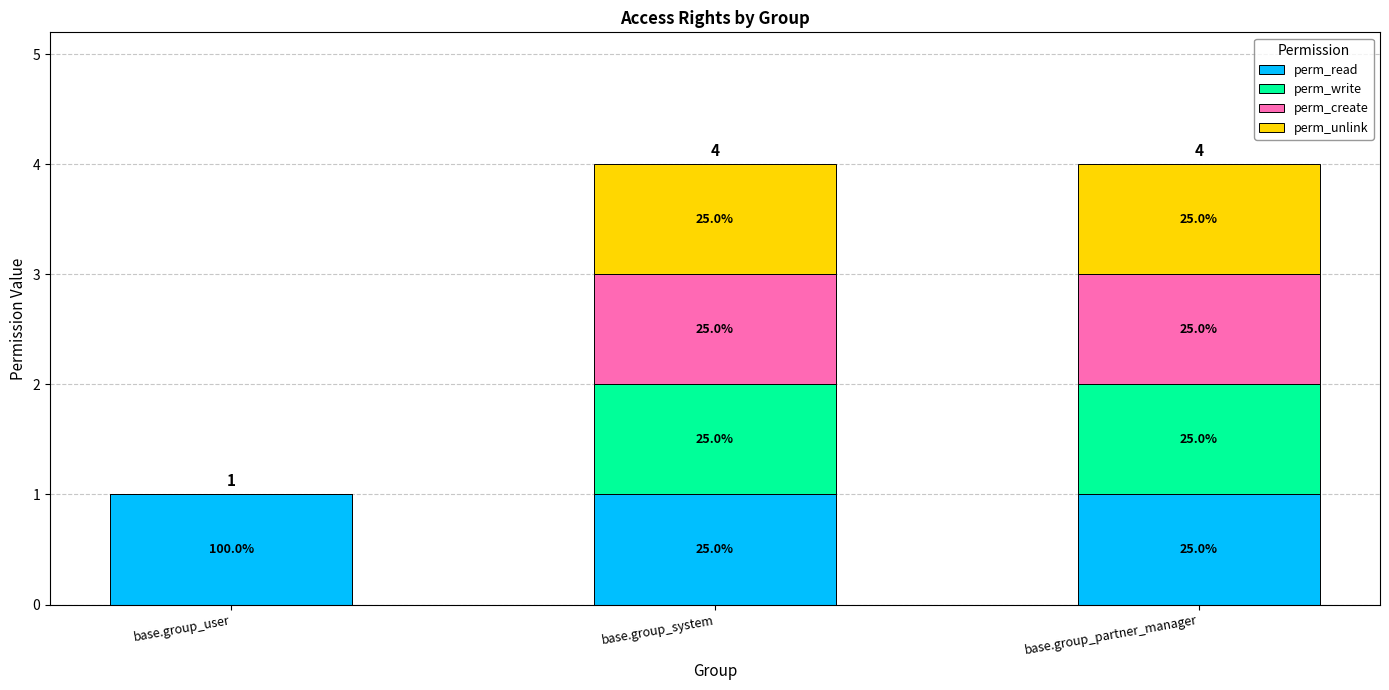

What is the lowest value of the perm_read series?

1